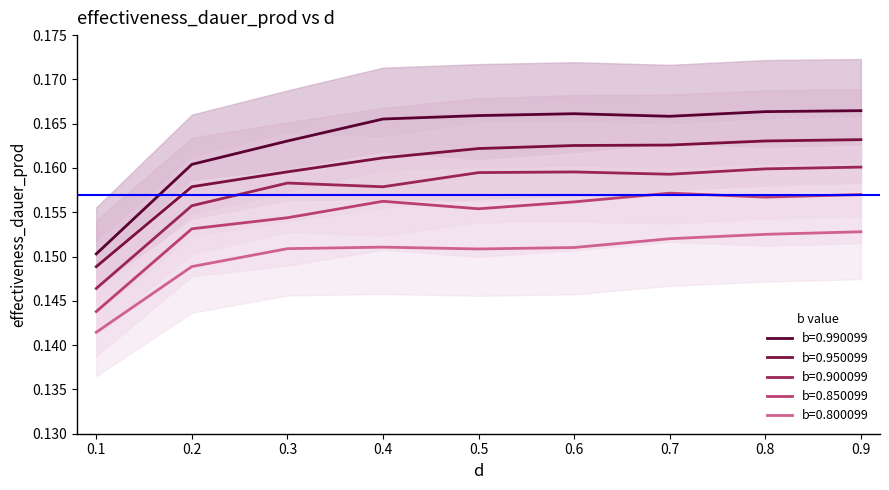

What is the approximate value of b=0.800099 at 0.8?

0.2